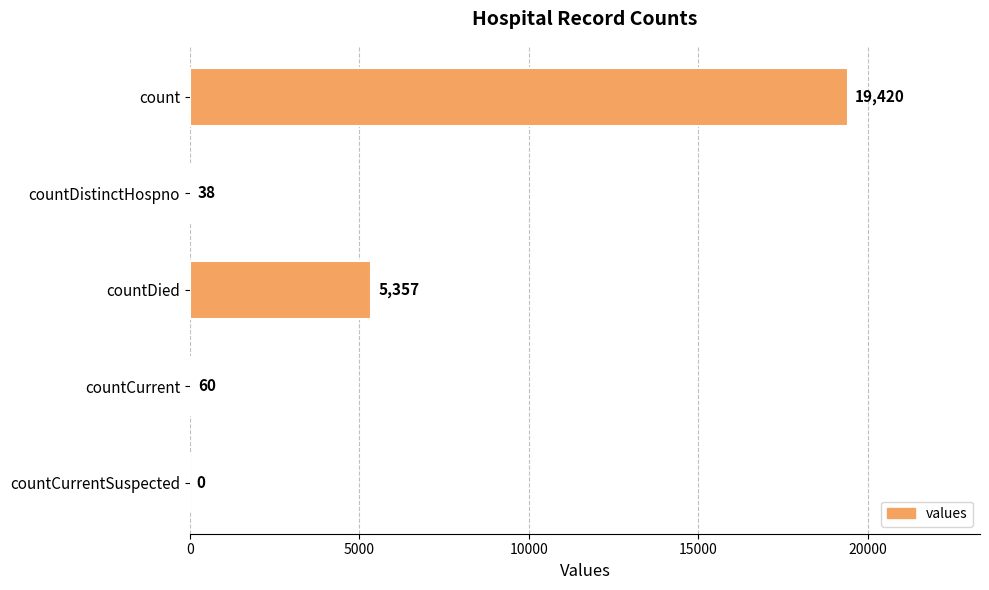

True or false: the data shows 19420 at count.

True